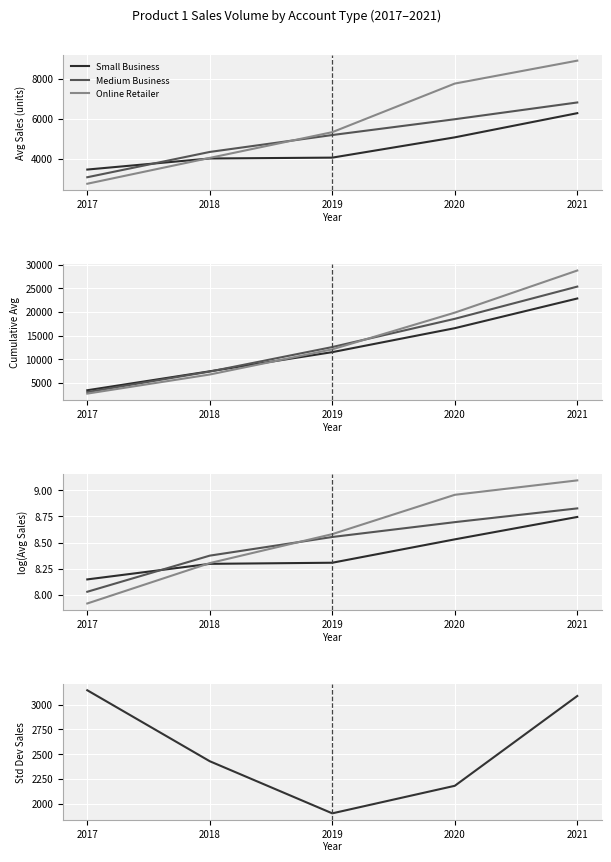

At 2019, list the series in order from largest to smallest.

All Accounts, Online Retailer, Medium Business, Small Business